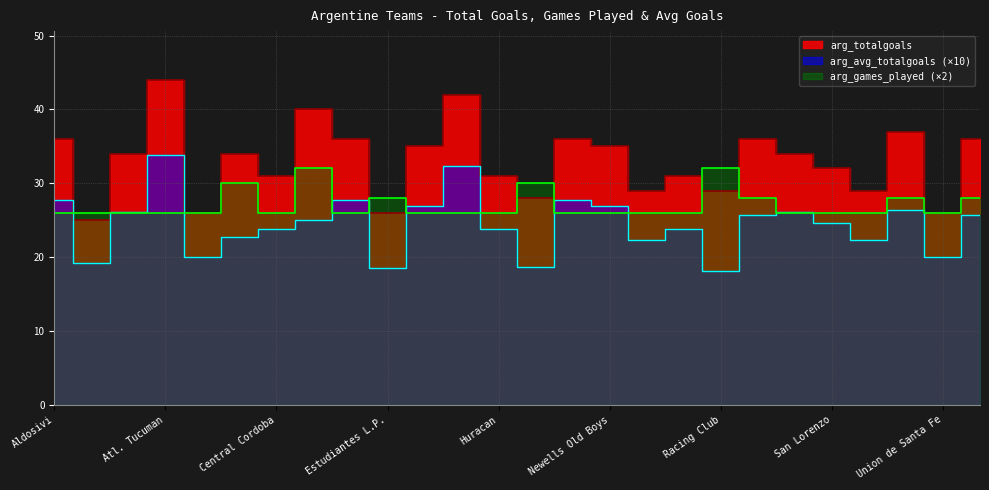

Reading right to left, extract all data points from this chart.

arg_totalgoals: Velez Sarsfield=36.0	Union de Santa Fe=26.0	Talleres Cordoba=37.0	Sarmiento Junin=29.0	San Lorenzo=32.0	Rosario Central=34.0	River Plate=36.0	Racing Club=29.0	Platense=31.0	Patronato=29.0	Newells Old Boys=35.0	Lanus=36.0	Independiente=28.0	Huracan=31.0	Godoy Cruz=42.0	Gimnasia L.P.=35.0	Estudiantes L.P.=26.0	Defensa y Justicia=36.0	Colon Santa FE=40.0	Central Cordoba=31.0	Boca Juniors=34.0	Banfield=26.0	Atl. Tucuman=44.0	Arsenal Sarandi=34.0	Argentinos Jrs=25.0	Aldosivi=36.0
arg_avg_totalgoals: Velez Sarsfield=25.7	Union de Santa Fe=20.0	Talleres Cordoba=26.4	Sarmiento Junin=22.3	San Lorenzo=24.6	Rosario Central=26.2	River Plate=25.7	Racing Club=18.1	Platense=23.8	Patronato=22.3	Newells Old Boys=26.9	Lanus=27.7	Independiente=18.7	Huracan=23.8	Godoy Cruz=32.3	Gimnasia L.P.=26.9	Estudiantes L.P.=18.6	Defensa y Justicia=27.7	Colon Santa FE=25.0	Central Cordoba=23.8	Boca Juniors=22.7	Banfield=20.0	Atl. Tucuman=33.8	Arsenal Sarandi=26.2	Argentinos Jrs=19.2	Aldosivi=27.7
arg_games_played: Velez Sarsfield=28.0	Union de Santa Fe=26.0	Talleres Cordoba=28.0	Sarmiento Junin=26.0	San Lorenzo=26.0	Rosario Central=26.0	River Plate=28.0	Racing Club=32.0	Platense=26.0	Patronato=26.0	Newells Old Boys=26.0	Lanus=26.0	Independiente=30.0	Huracan=26.0	Godoy Cruz=26.0	Gimnasia L.P.=26.0	Estudiantes L.P.=28.0	Defensa y Justicia=26.0	Colon Santa FE=32.0	Central Cordoba=26.0	Boca Juniors=30.0	Banfield=26.0	Atl. Tucuman=26.0	Arsenal Sarandi=26.0	Argentinos Jrs=26.0	Aldosivi=26.0